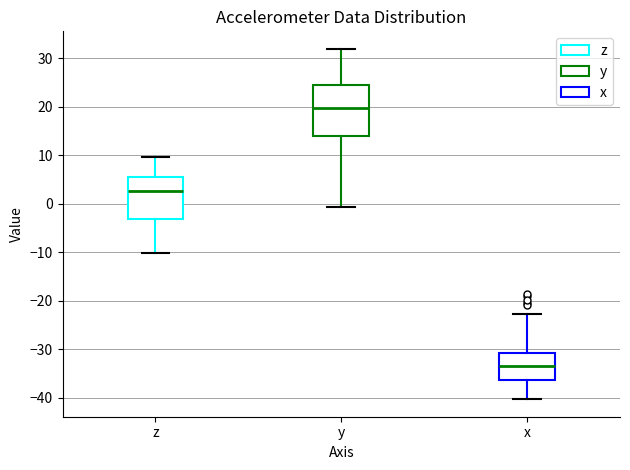

Reading left to right, transcribe this box plot: for each box, give where its median line is, the range the box spans, and where its two whiskers end, as read against the y-axis. The values are not printed on the chart, so give them approximately, as read against the axis.

z: median 3, box -3 to 6, whiskers -10 to 10
y: median 20, box 14 to 24, whiskers -1 to 32
x: median -33, box -36 to -31, whiskers -40 to -23